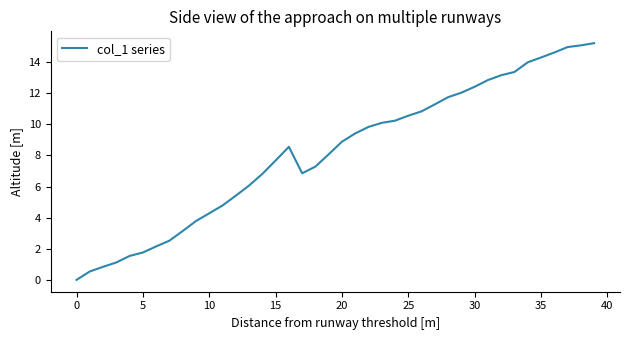

Is this an area chart (filled region under the line)?

No